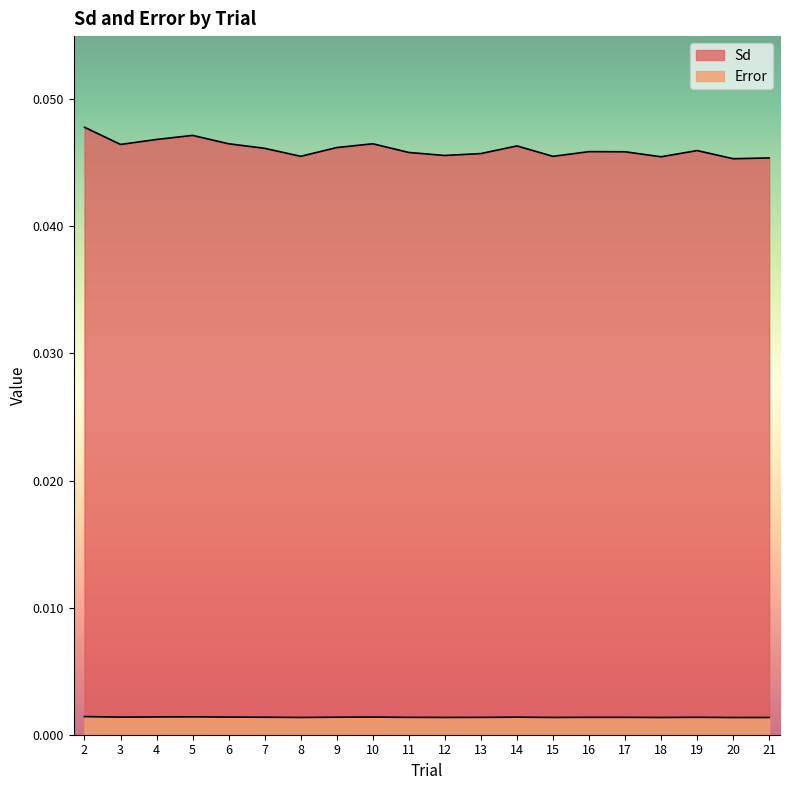

Is the value of Sd at 10 greater than the value of Error at 16?

Yes